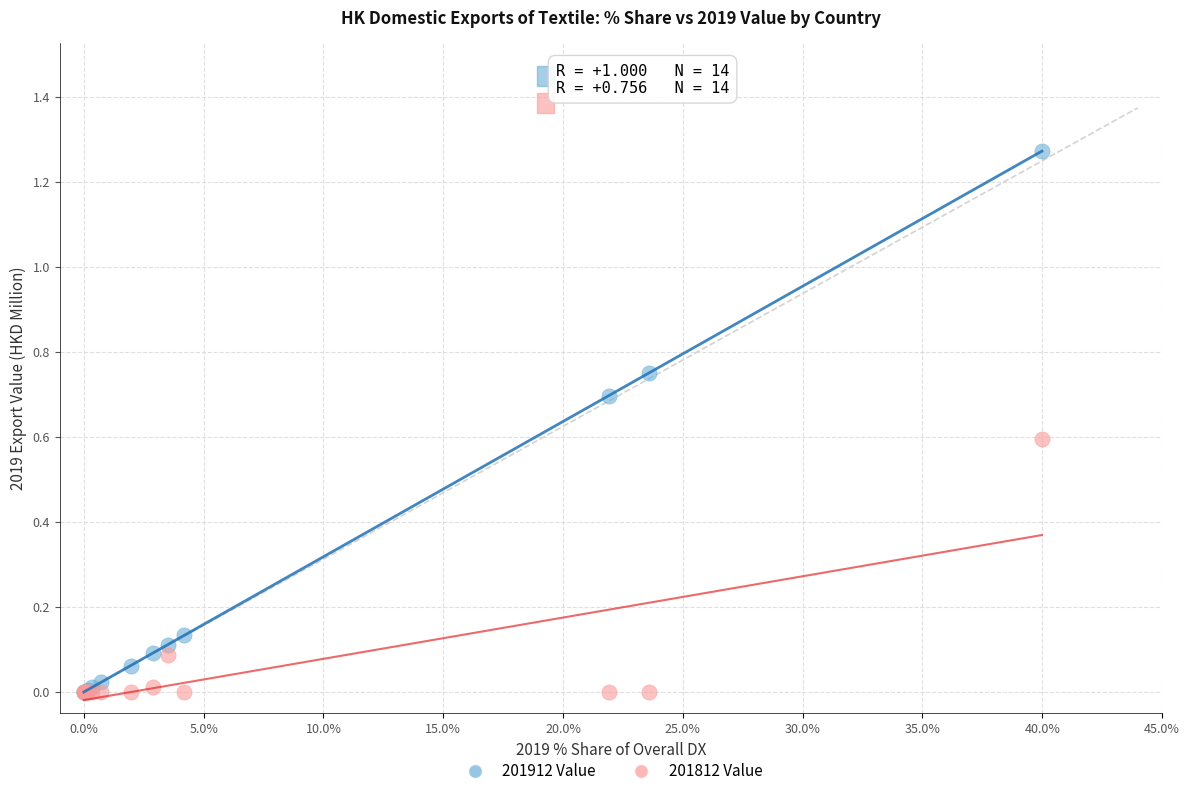

Which series contains the highest Y value?

201912 Value